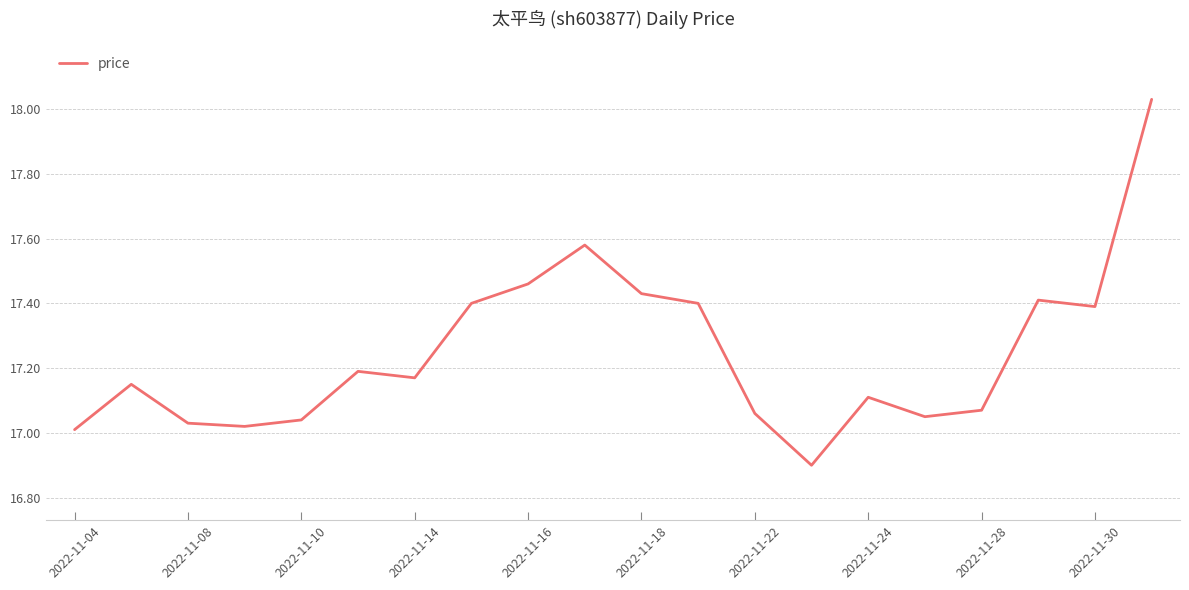

What is the difference between the maximum and minimum values?

1.1